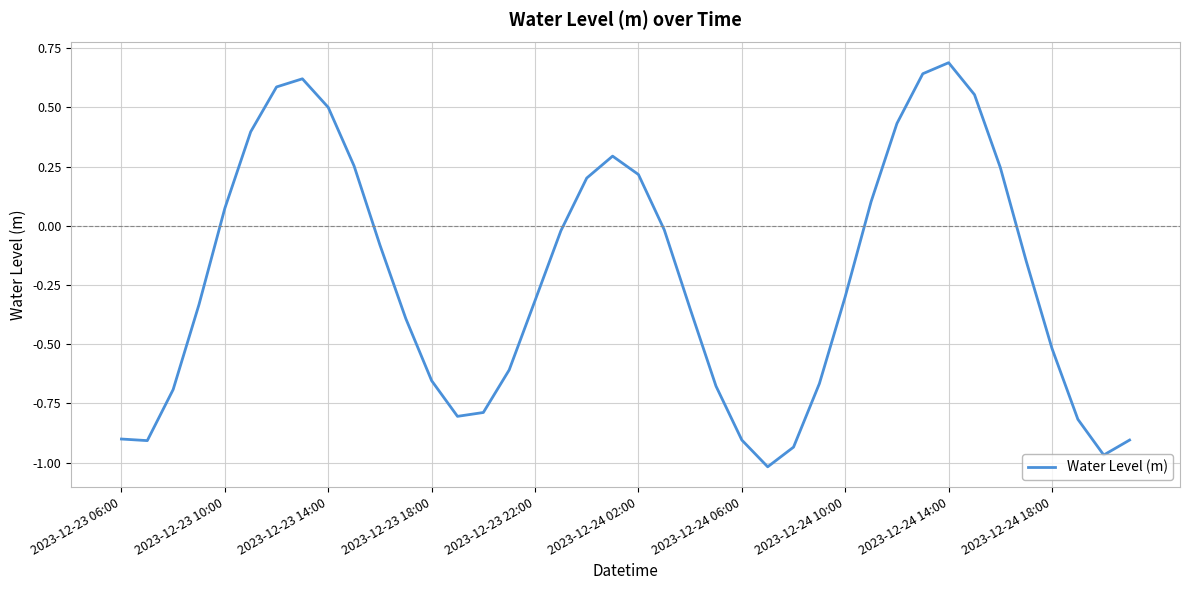

What is the greatest value displayed?

0.7